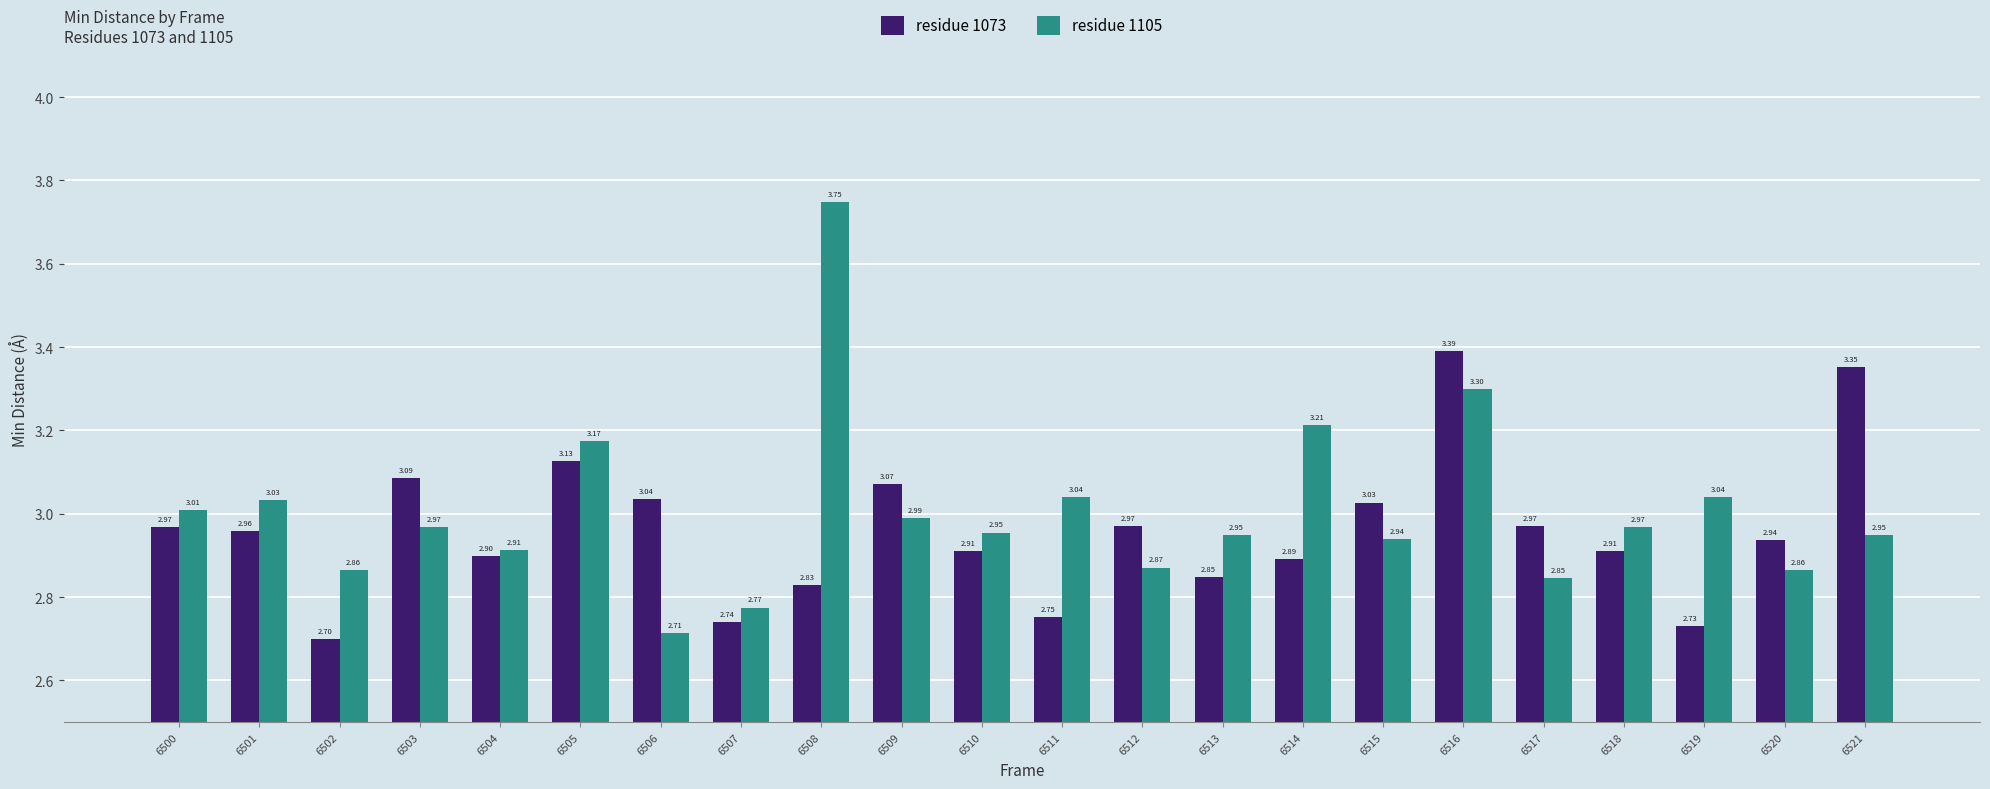

The residue 1105 series shows 2.9 at 6513. True or false?

True